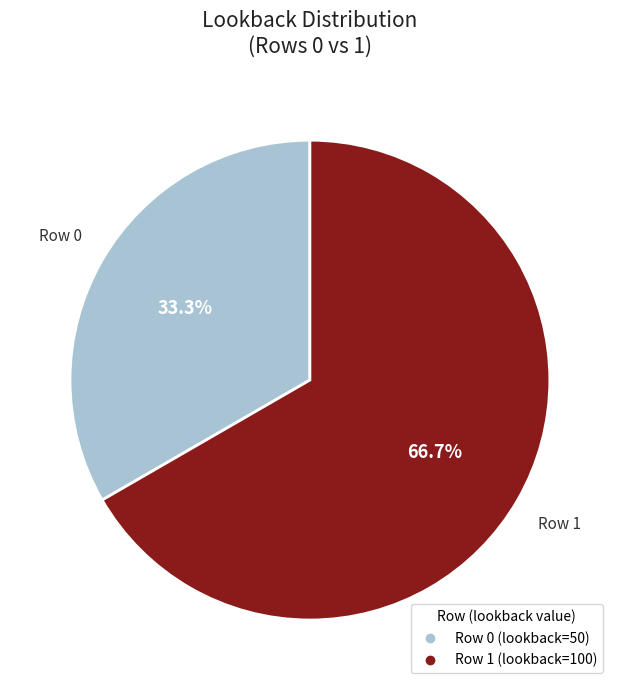

What portion of the pie excludes Row 0?

66.7%